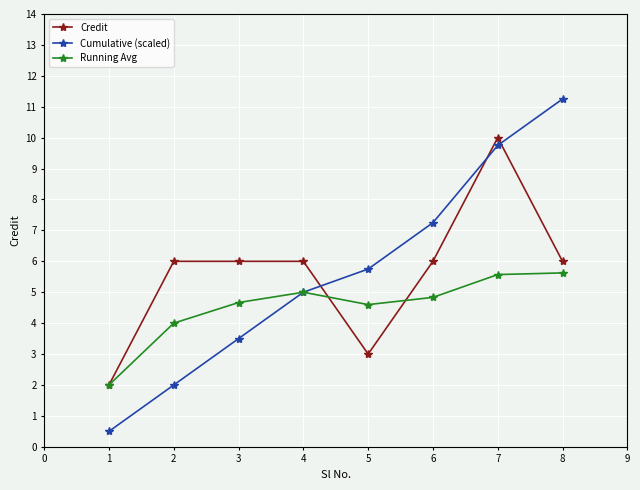

At which label does Running Avg reach its minimum?

1